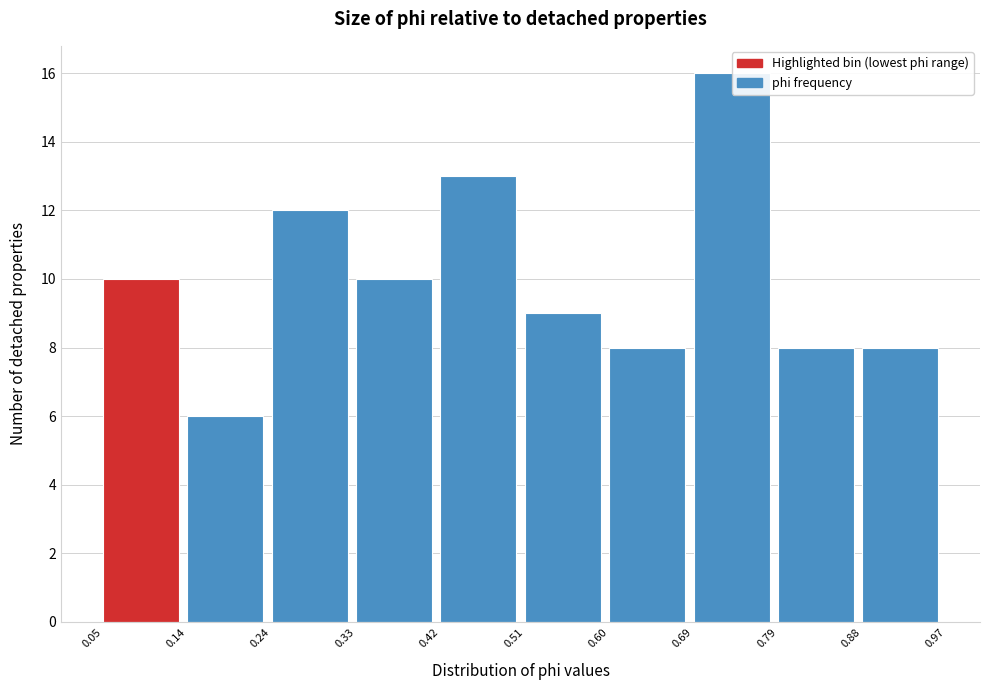

How tall is the bar that spans 0.79 to 0.88 on the x-axis? The values are not printed on the chart, so give them approximately, as read against the axis.

8